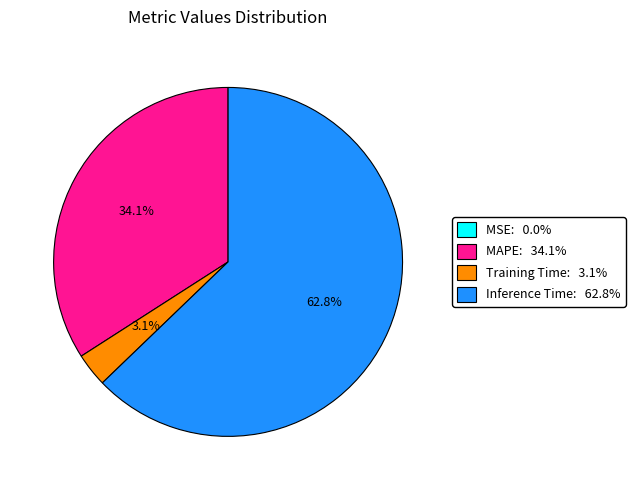

Is there any slice that represents more than half of the pie?

Yes